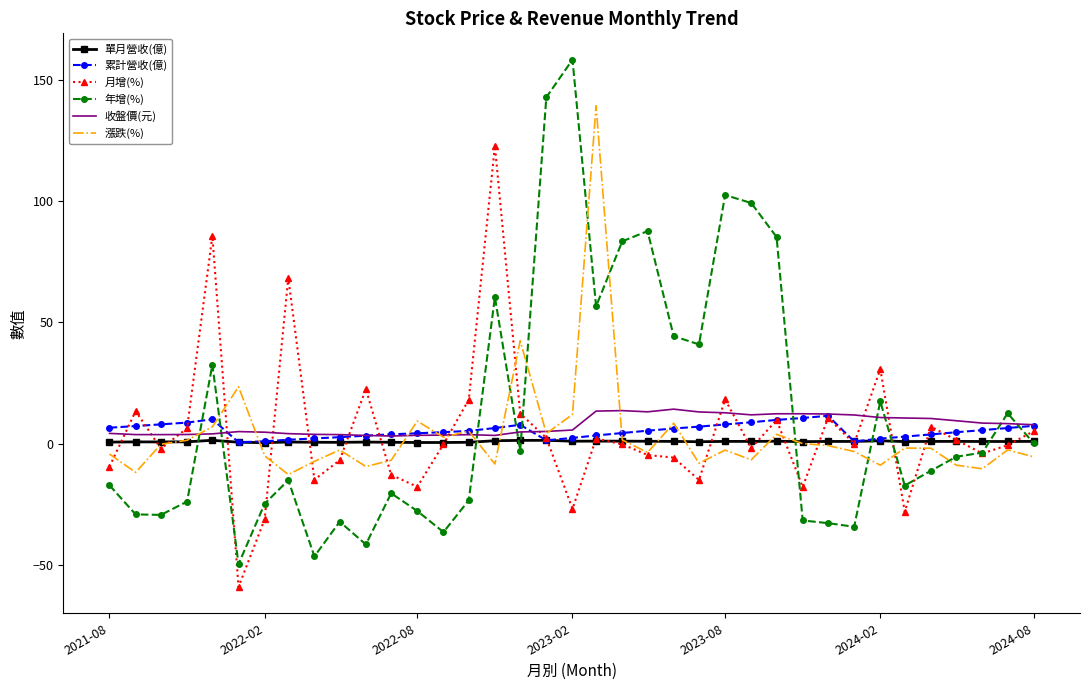

Which series has the largest total across all categories?

年增(%)